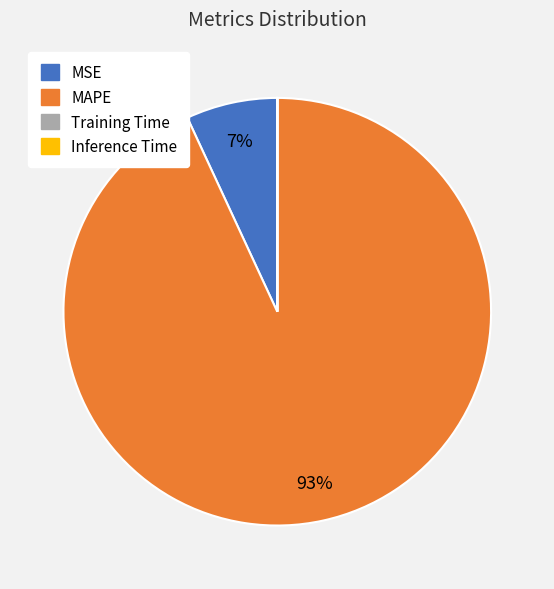

To the nearest percent, what percentage of the pie is MAPE?

93%